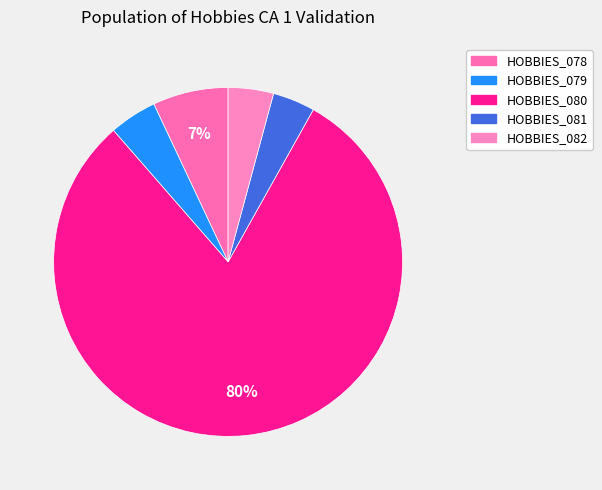

How many segments does this pie chart have?

5